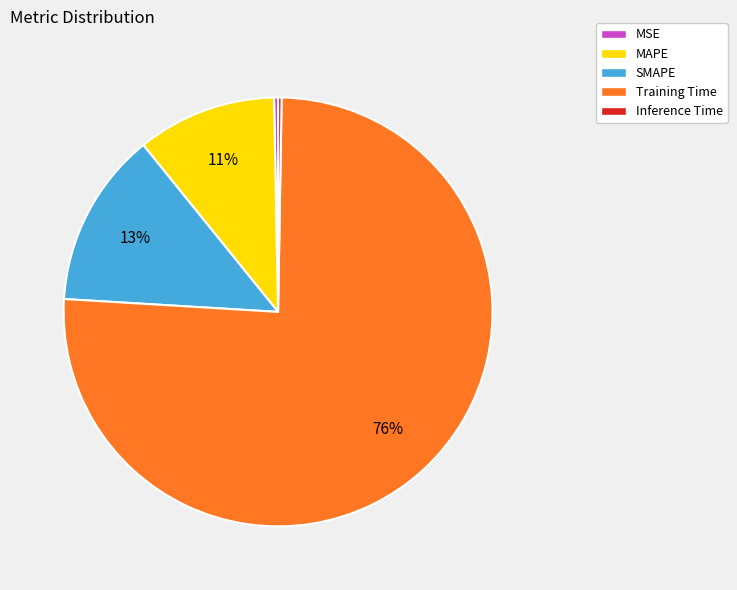

Which slice is the largest?

Training Time